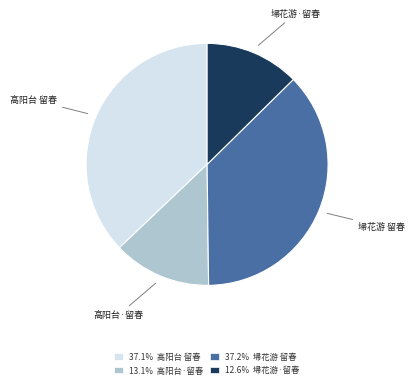

What is the ratio of the value at 37.1% 高阳台 留春 to the value at 37.2% 埽花游 留春?

1.0